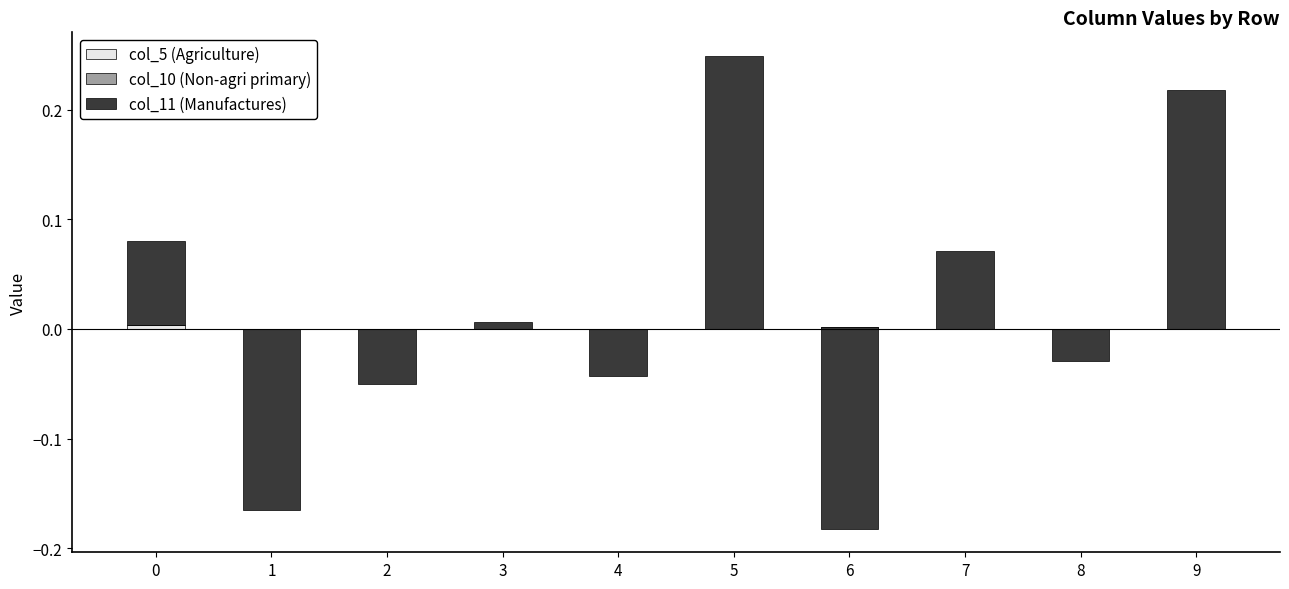

Between 2 and 4, which series saw the biggest shift?

col_11